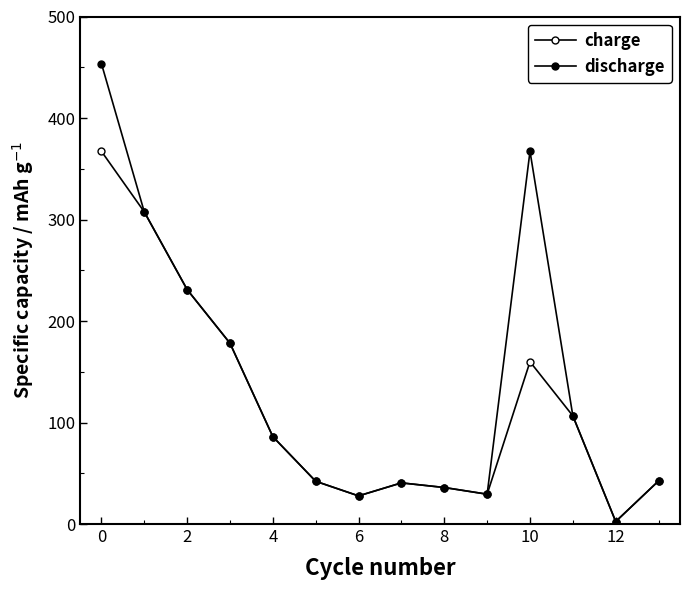

True or false: charge and discharge cross at least once.

False